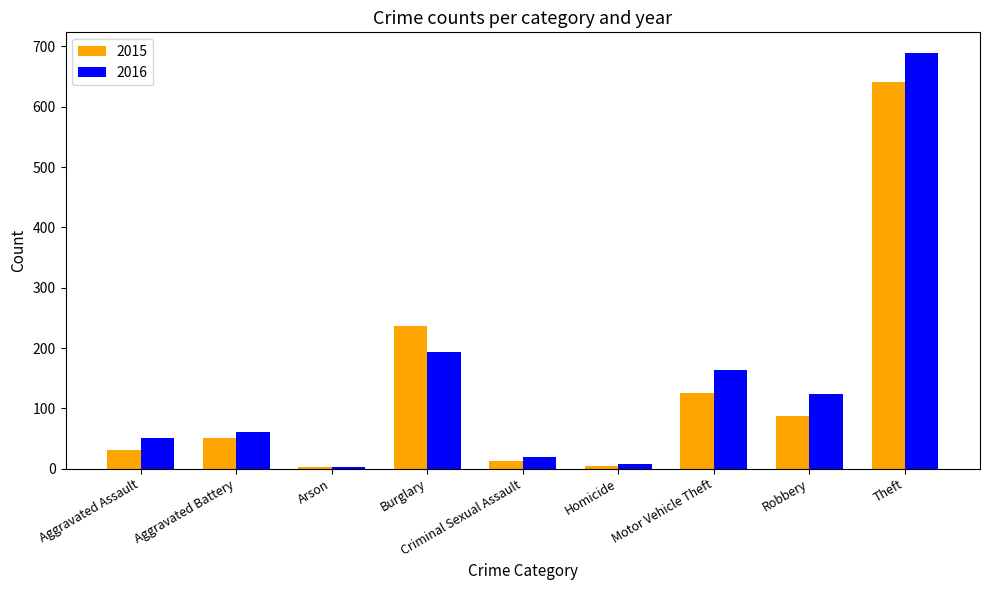

What position from the right is Aggravated Assault?

9